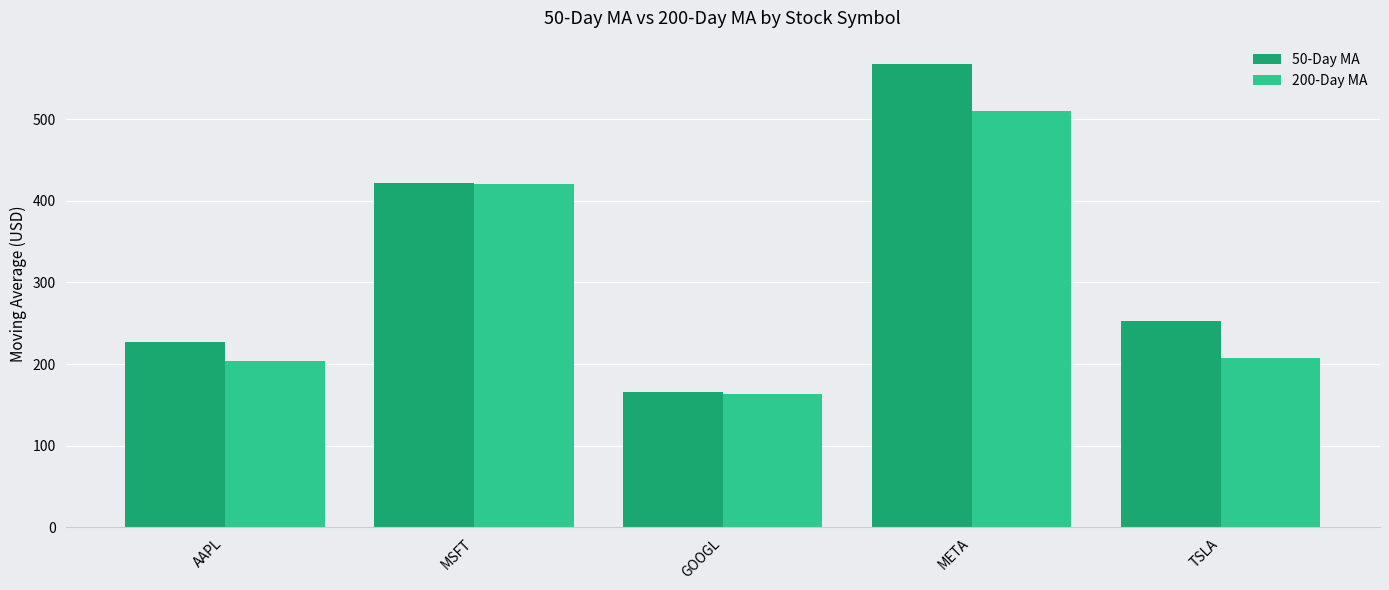

What is the difference between the 50-Day MA values at MSFT and GOOGL?

256.7